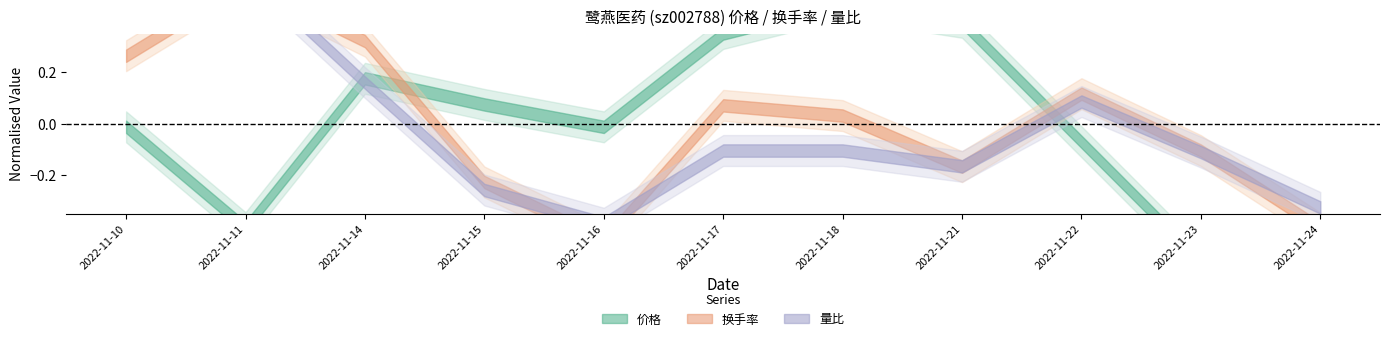

Reading left to right, extract all data points from this chart.

价格: 9.3	9.0	9.4	9.3	9.3	9.5	9.6	9.5	9.2	8.9	9.0
换手率: 4.7	5.7	4.8	2.9	2.1	4.0	3.8	3.1	4.1	3.4	2.3
量比: 2.1	2.1	1.4	0.7	0.5	1.0	1.0	0.9	1.3	1.0	0.6